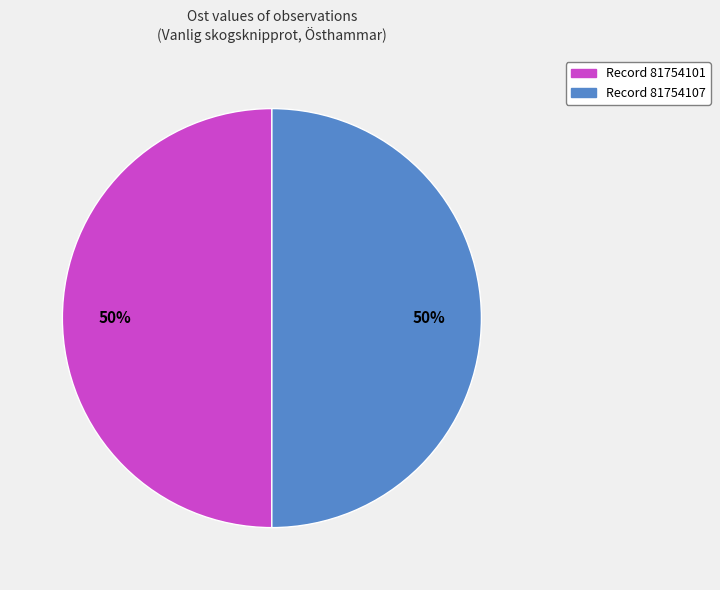

To the nearest percent, what is the average slice percentage?

50%